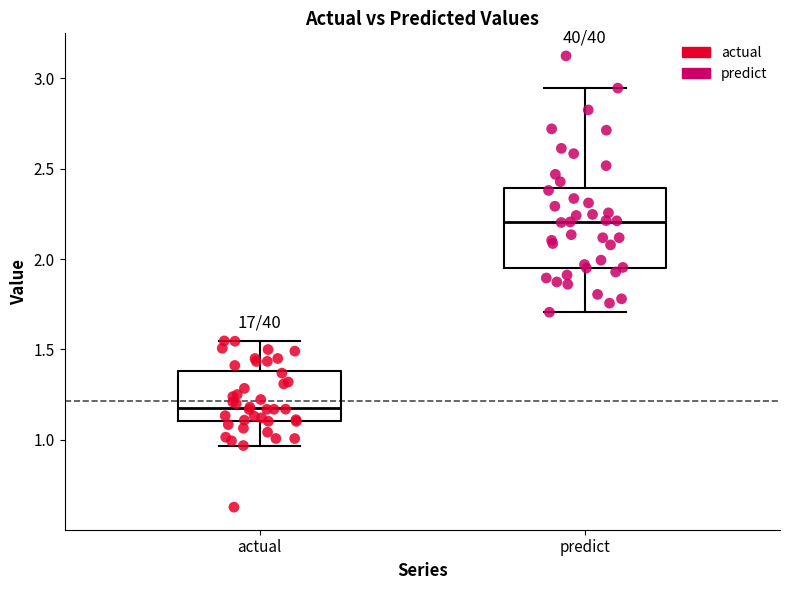

Which box is the tallest, from its lower edge to its upper edge?

predict